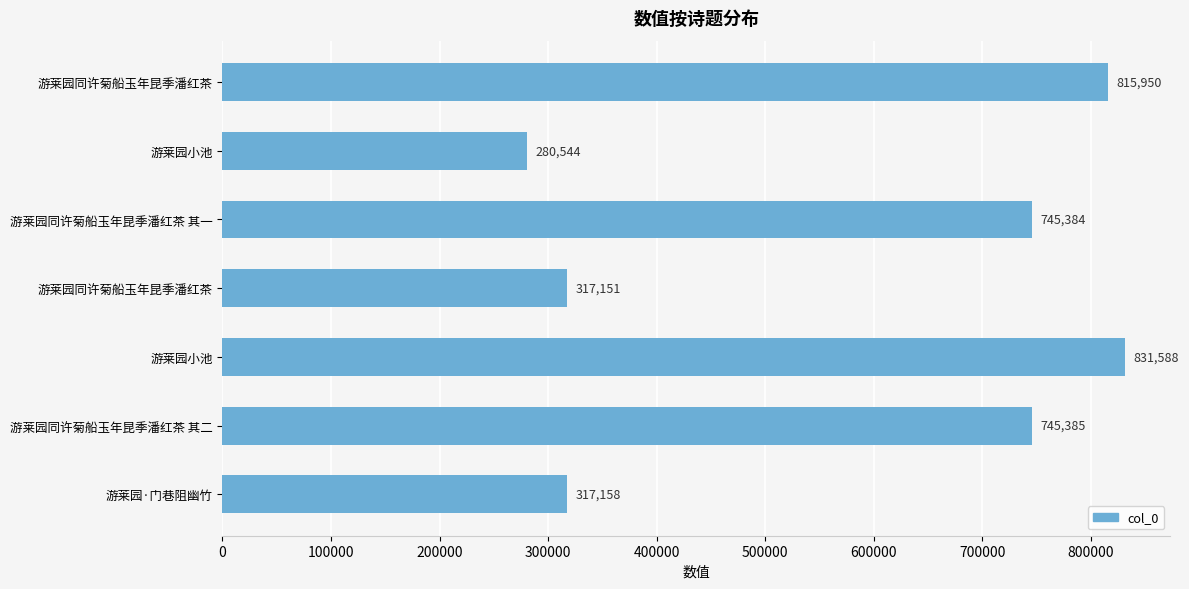

How many data points does each series have?

7